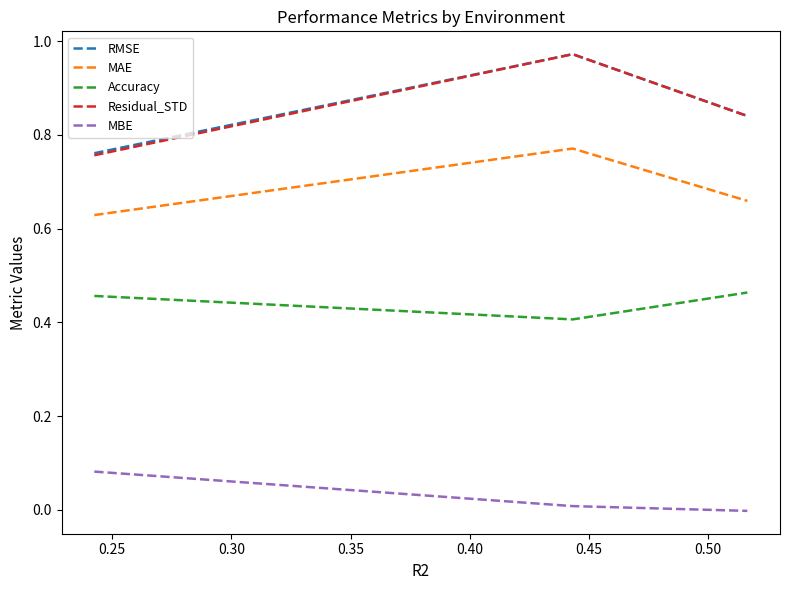

Which series has the largest range (max minus min)?

Residual_STD